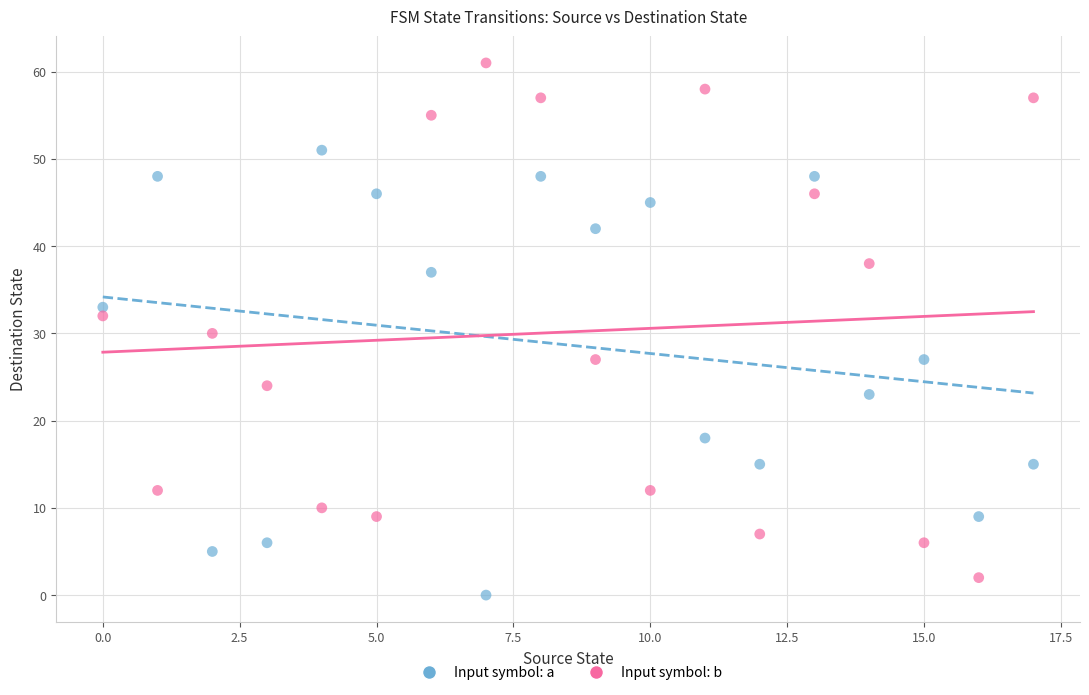

Across all data points, what is the range of Y values (max minus min)?

61